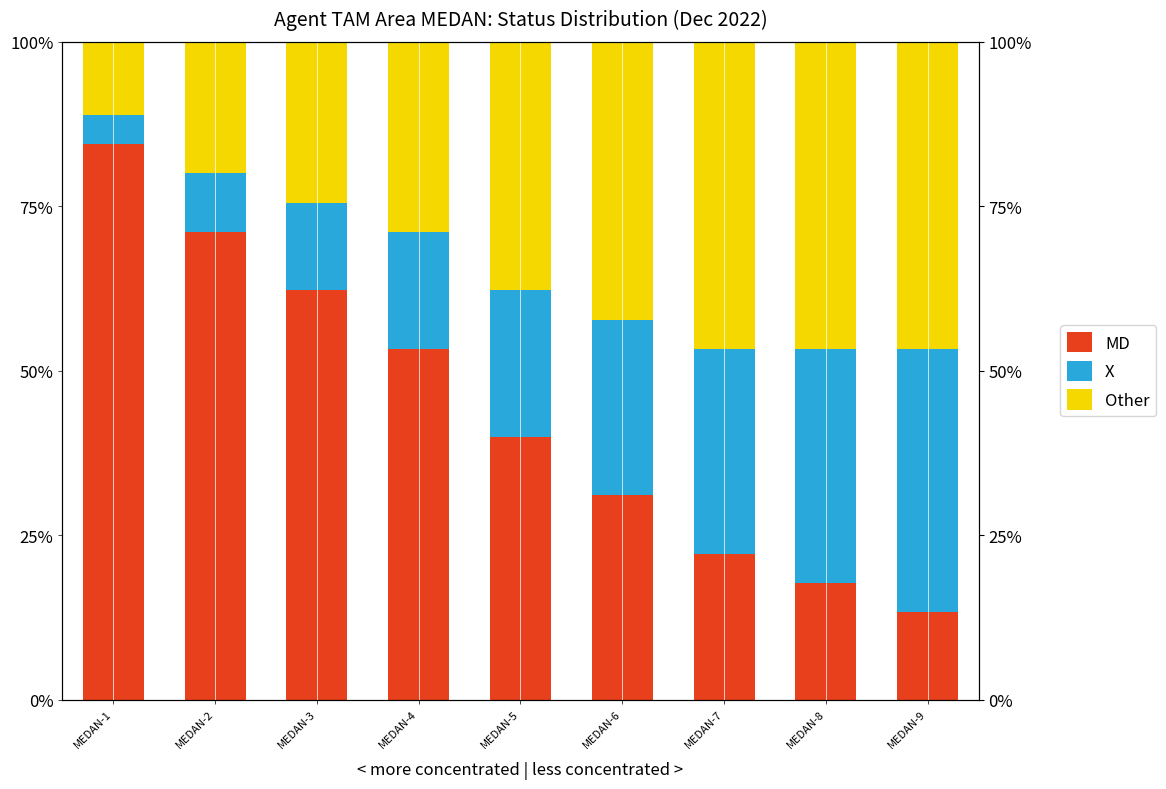

How many data points in Other are above 37?

5